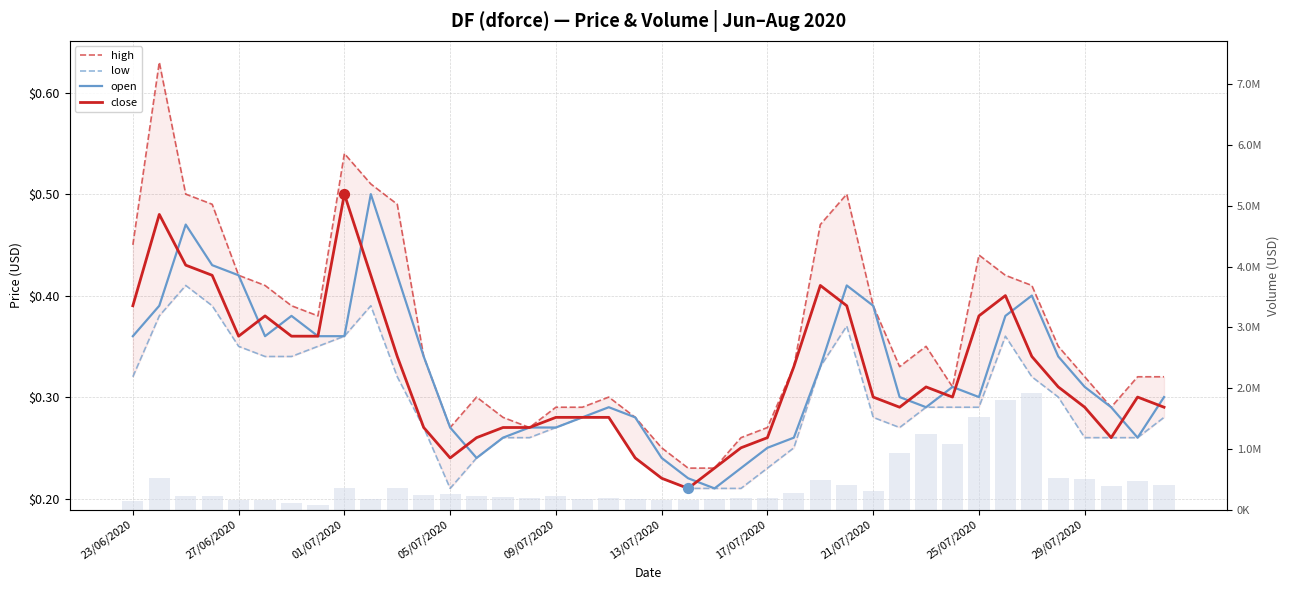

Which series has the largest total across all categories?

volume